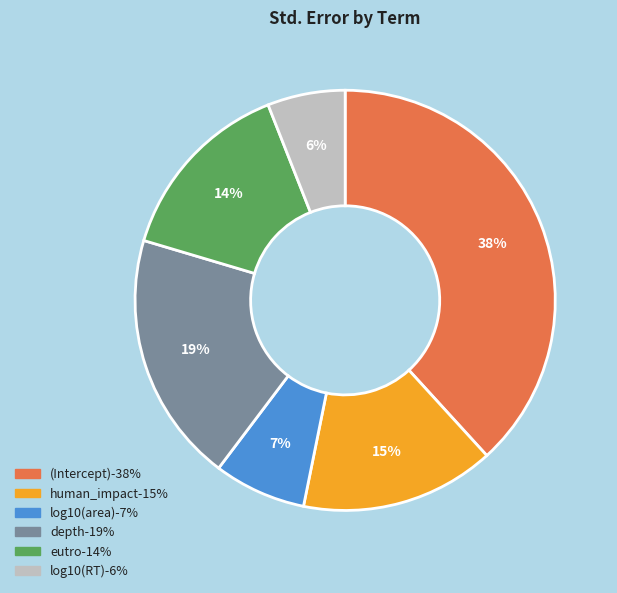

To the nearest percent, what is the average slice percentage?

17%